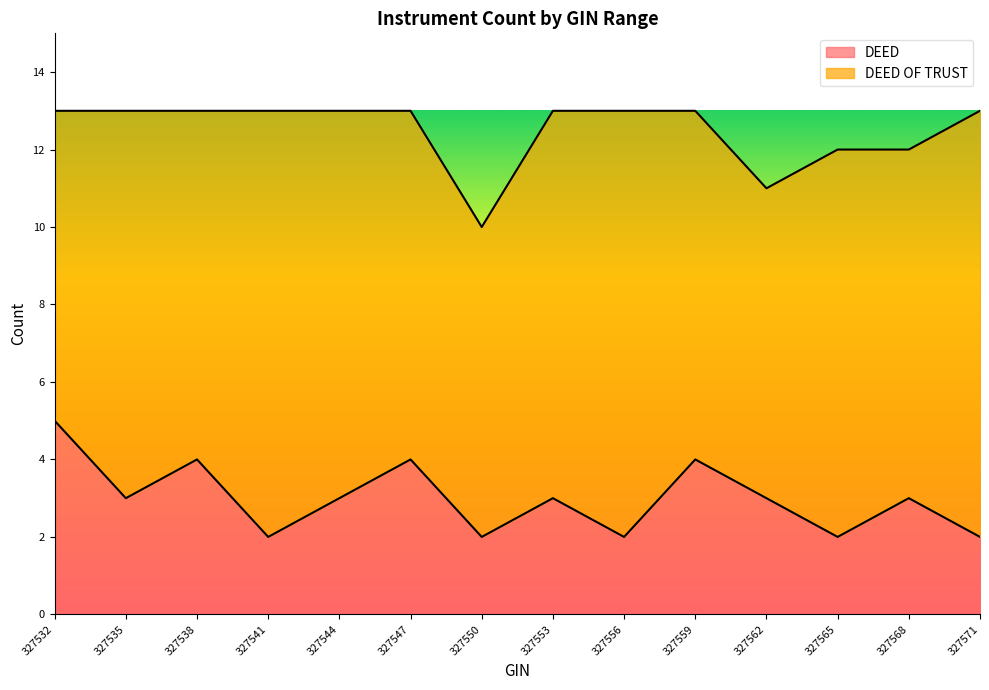

List the labels in order of value, largest first.

327532, 327538, 327547, 327559, 327535, 327544, 327553, 327562, 327568, 327541, 327550, 327556, 327565, 327571